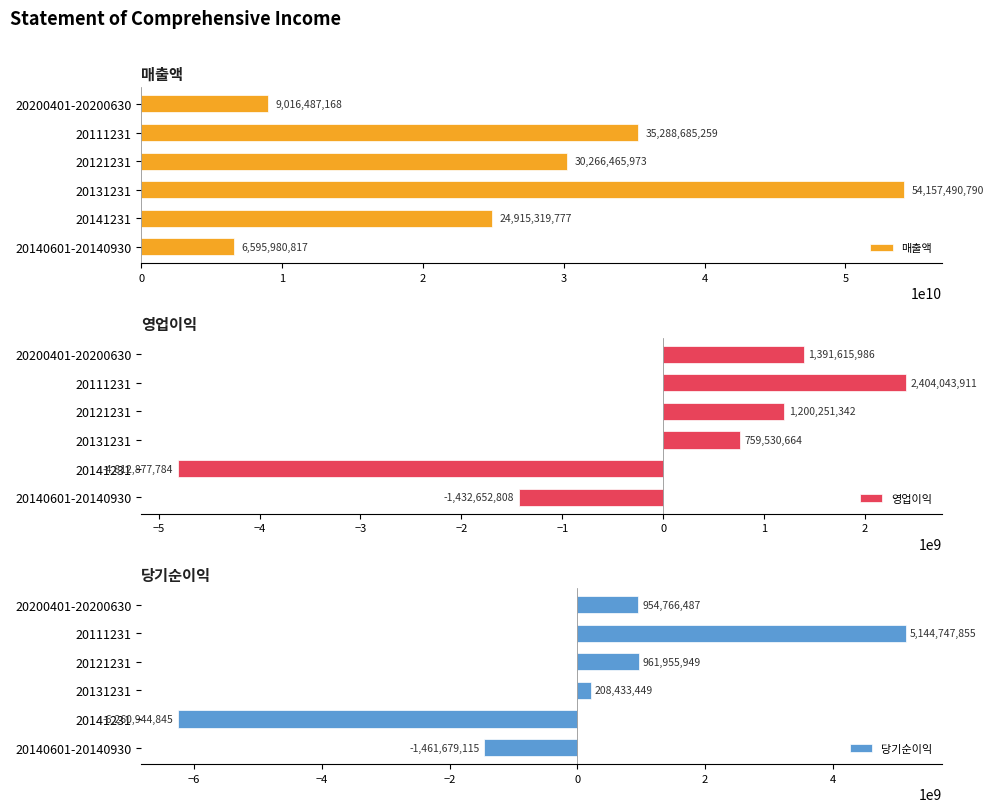

What is the difference between the second highest and second lowest values in the 매출액 series?

26272198091